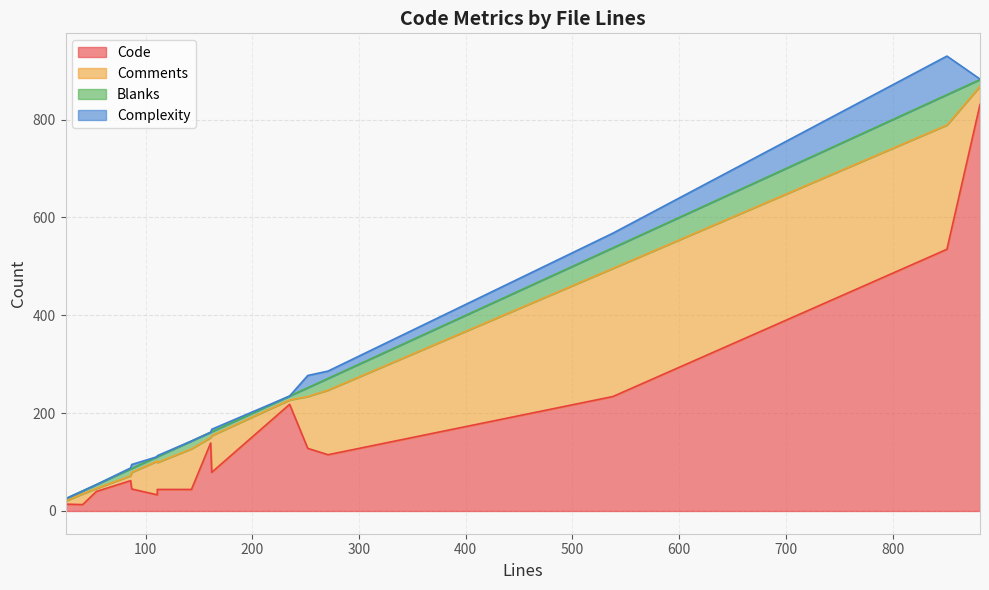

Is it true that Blanks equals 14 at 111?

False